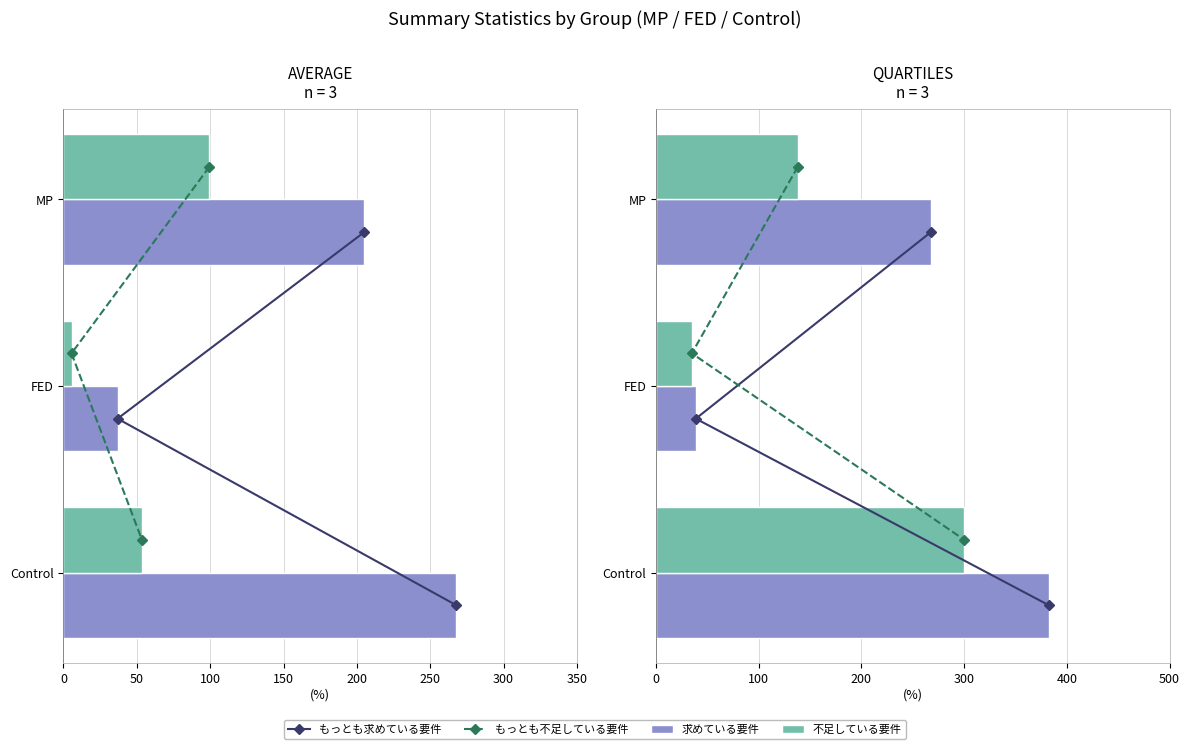

How many groups of bars are there?

3